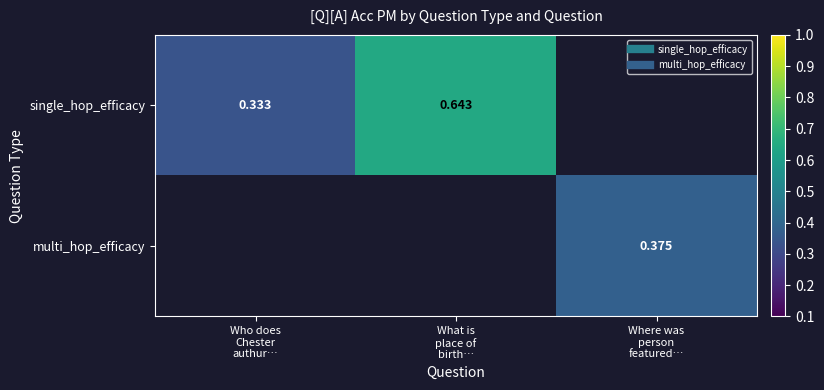

The single_hop_efficacy series shows 0.3 at Who does Chester authur…. True or false?

True